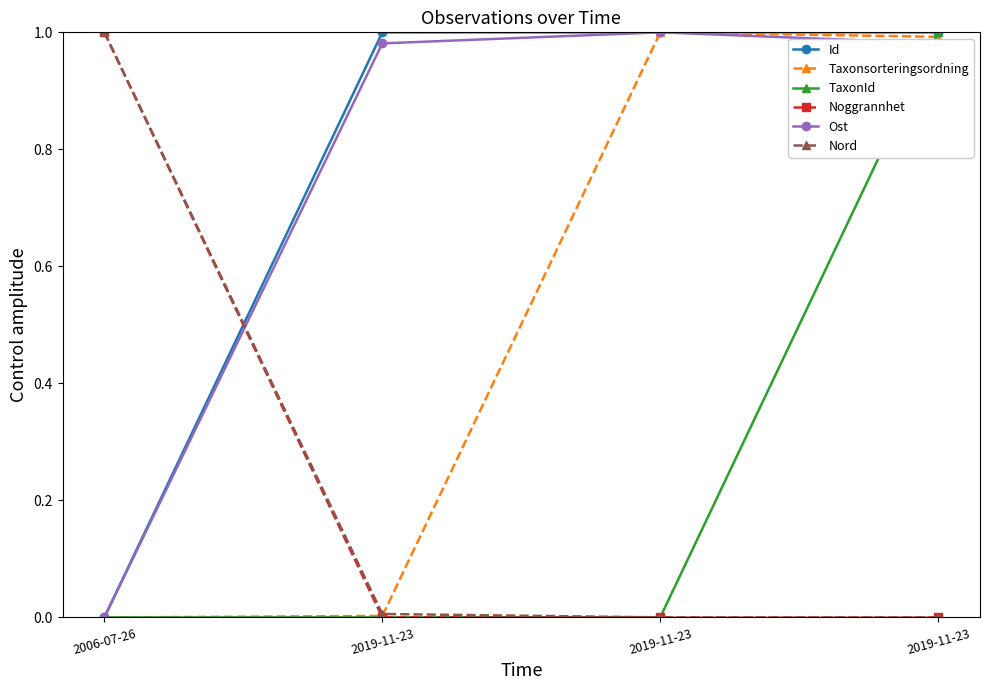

True or false: Ost has more than 1 interior local peaks.

False